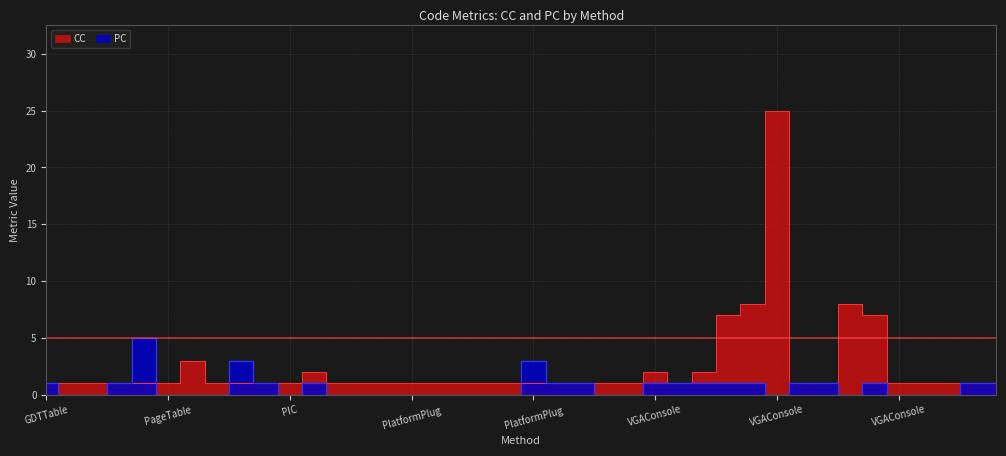

How many values in PC are above zero?

19